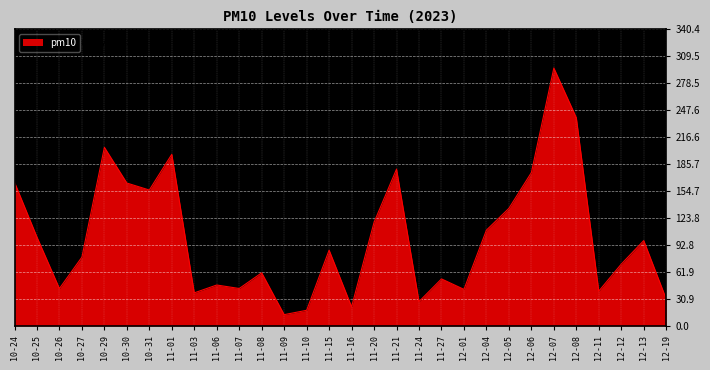

The value at 10-27 is 129. True or false?

False